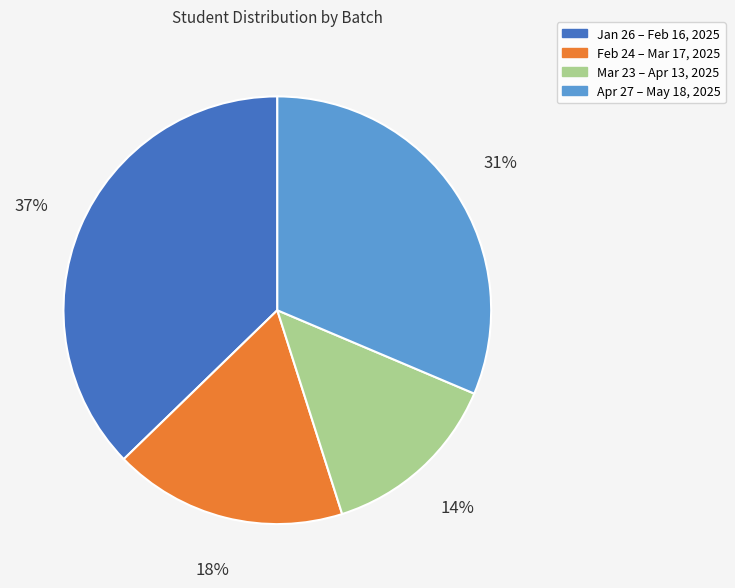

Is there any slice that represents more than half of the pie?

No